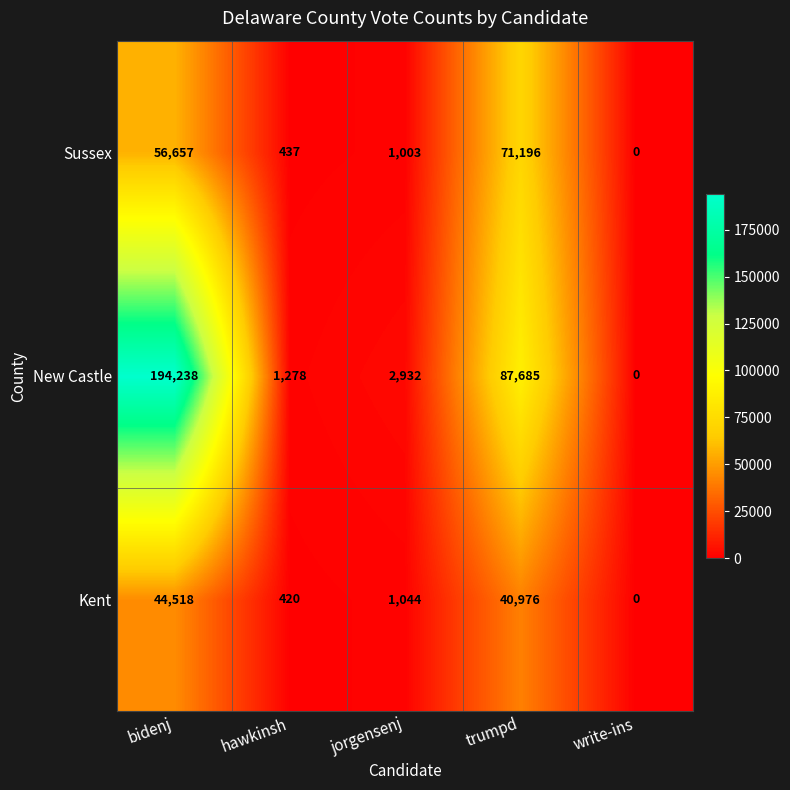

Read the Sussex value at bidenj, to the nearest 100.

56700